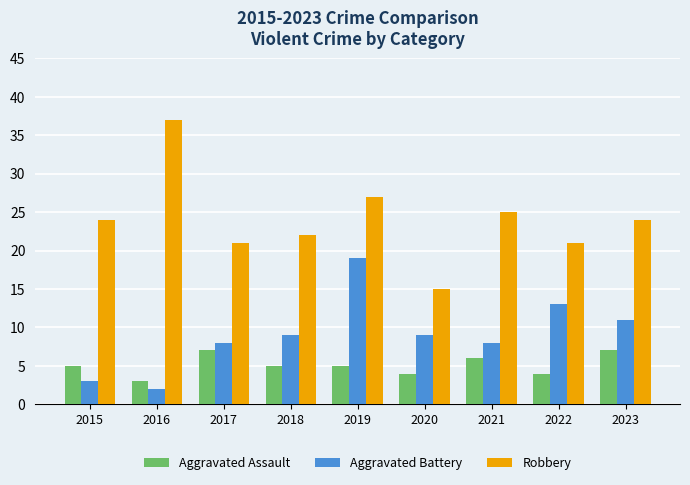

What is the sum of all Aggravated Battery values?

82